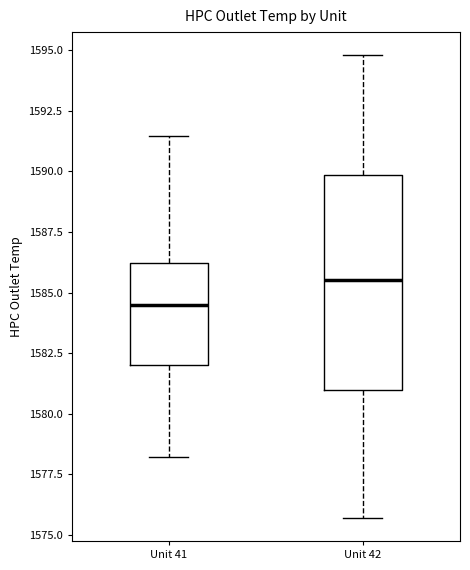

Reading left to right, read every box against the y-axis: the position of its median line, the range the box covers, and the ends of its whiskers. The values are not printed on the chart, so give them approximately, as read against the axis.

Unit 41: median 1584.5, box 1582.0 to 1586.0, whiskers 1578.0 to 1591.5
Unit 42: median 1585.5, box 1581.0 to 1590.0, whiskers 1575.5 to 1595.0